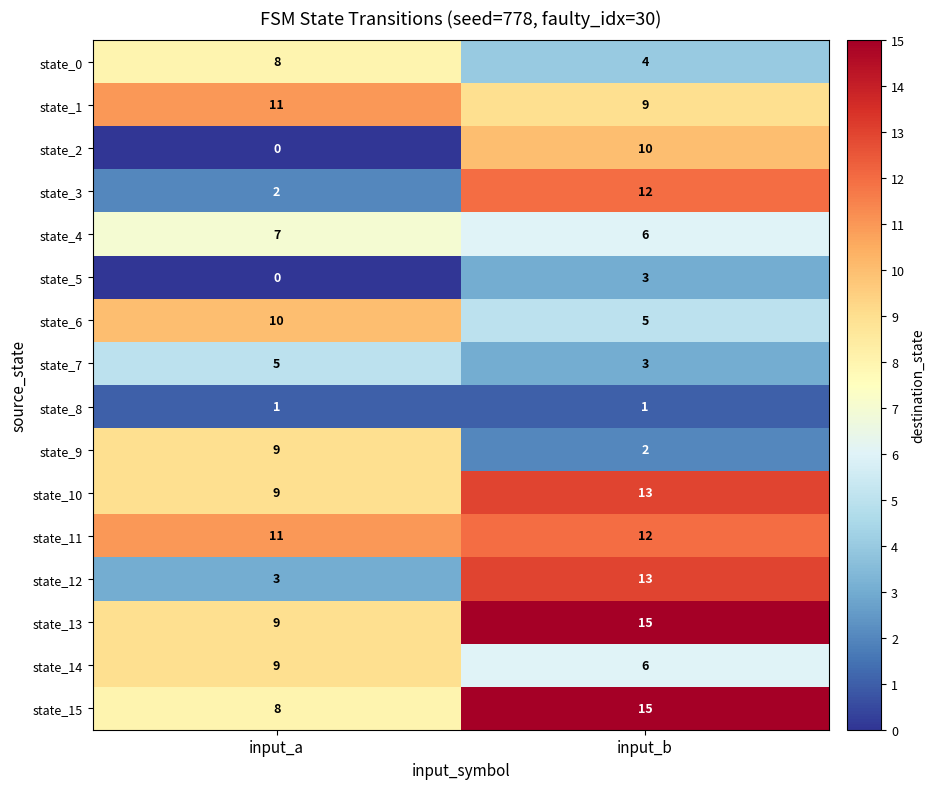

At which category does the chart reach its minimum across all series?

input_a